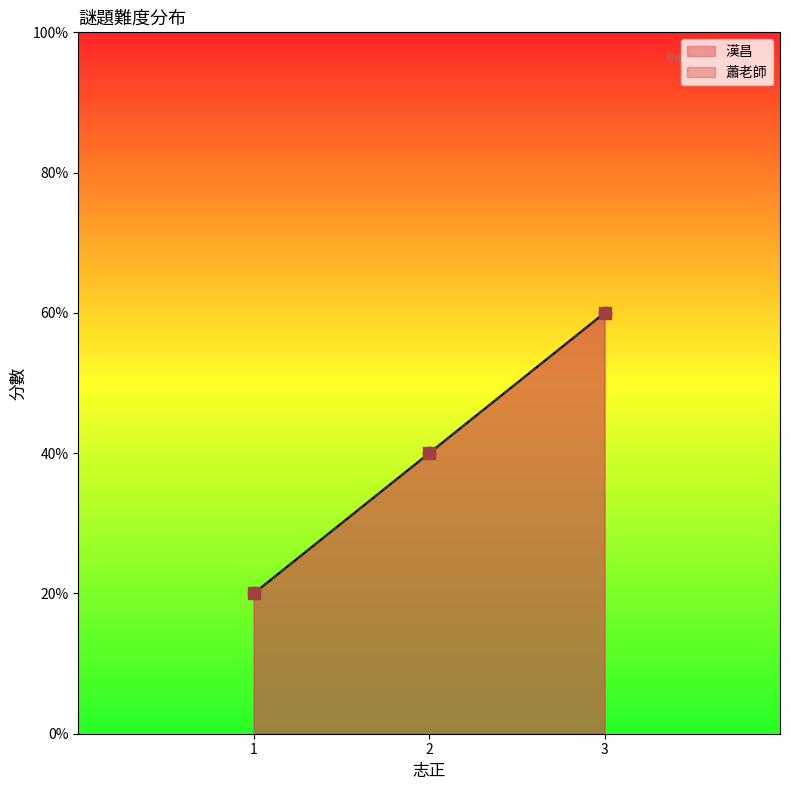

Is the value of 蕭老師 at 3 greater than the value of 漢昌 at 3?

No